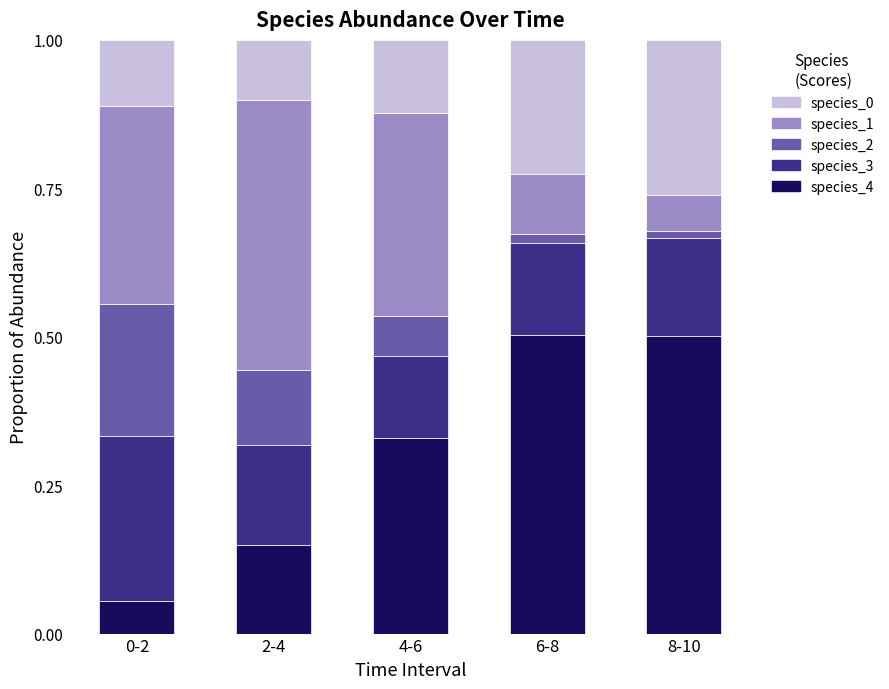

What is the total value across all series at 2-4?

1.0